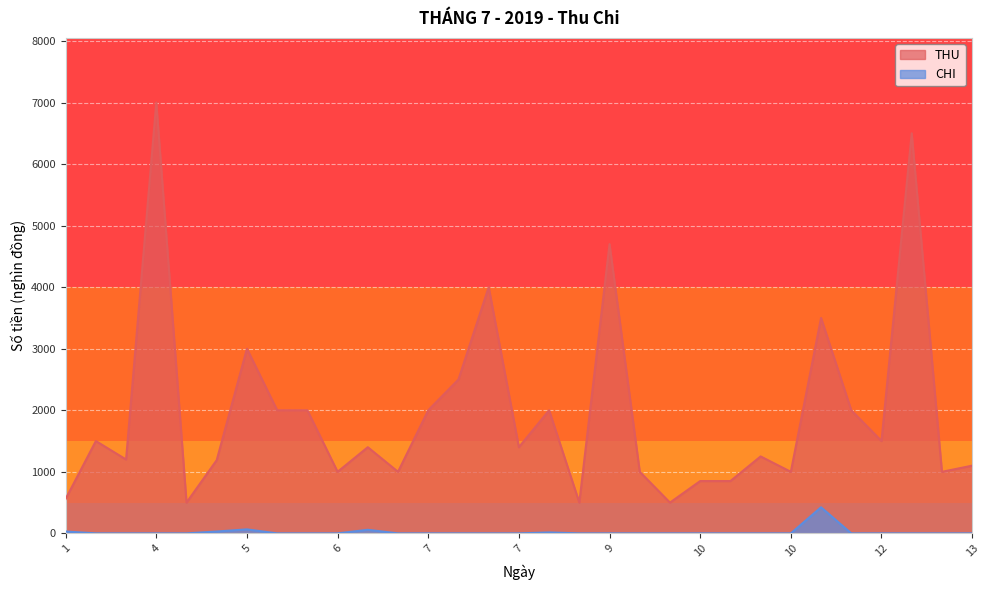

Which series has the largest total across all categories?

THU